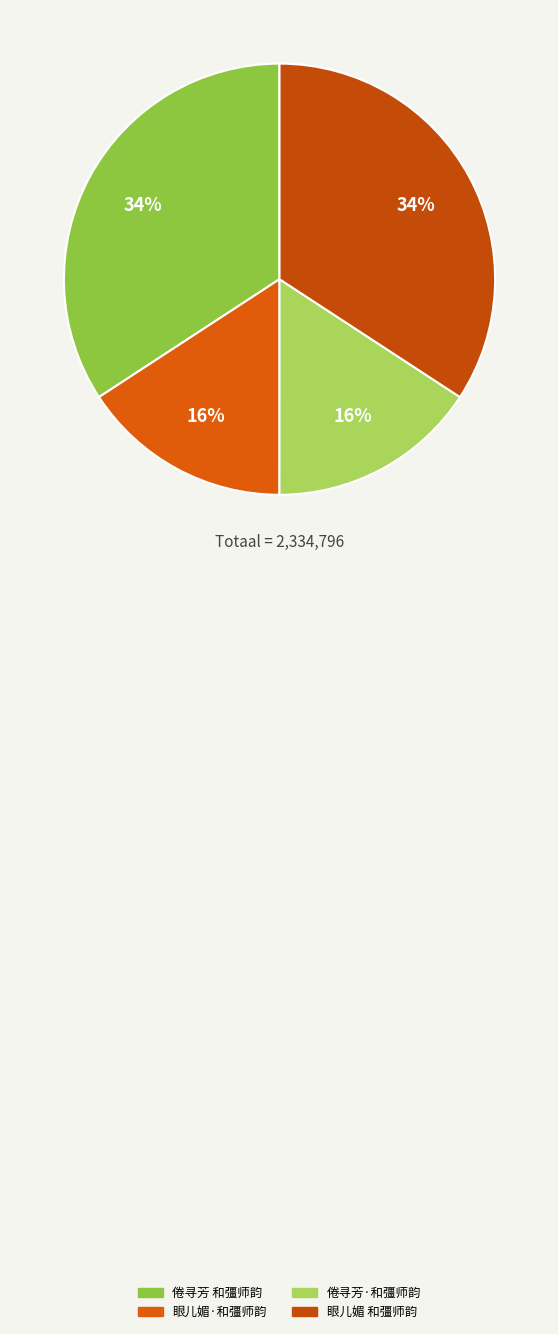

To the nearest percent, what is the average slice percentage?

25%